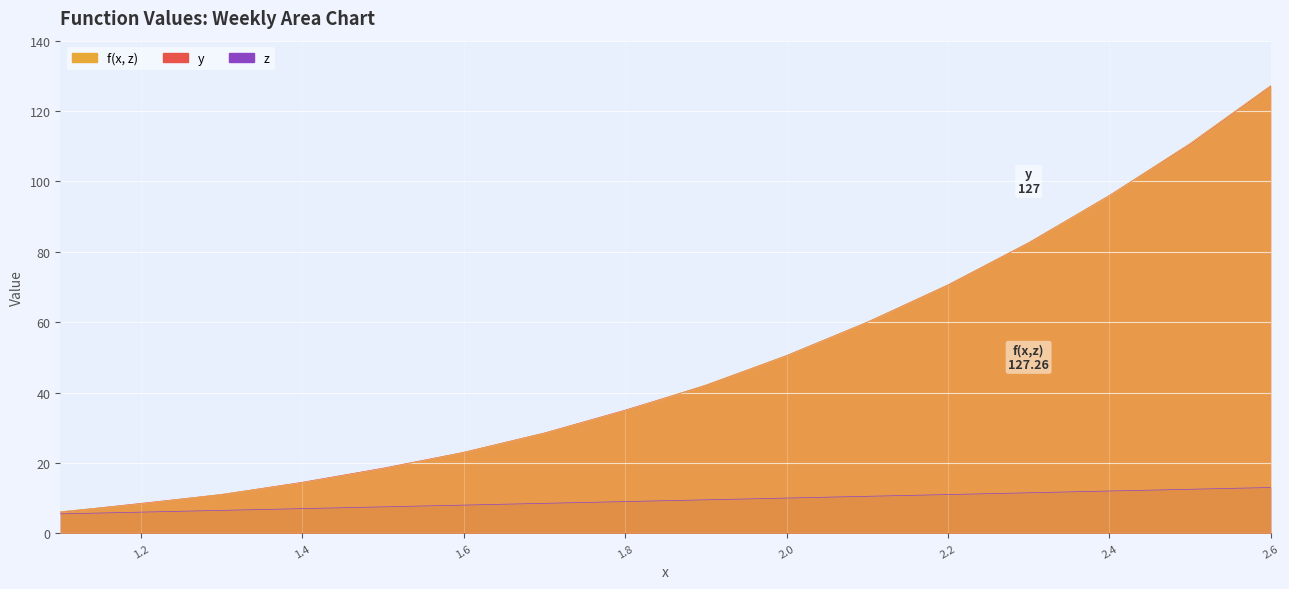

True or false: y and z intersect in this chart.

False